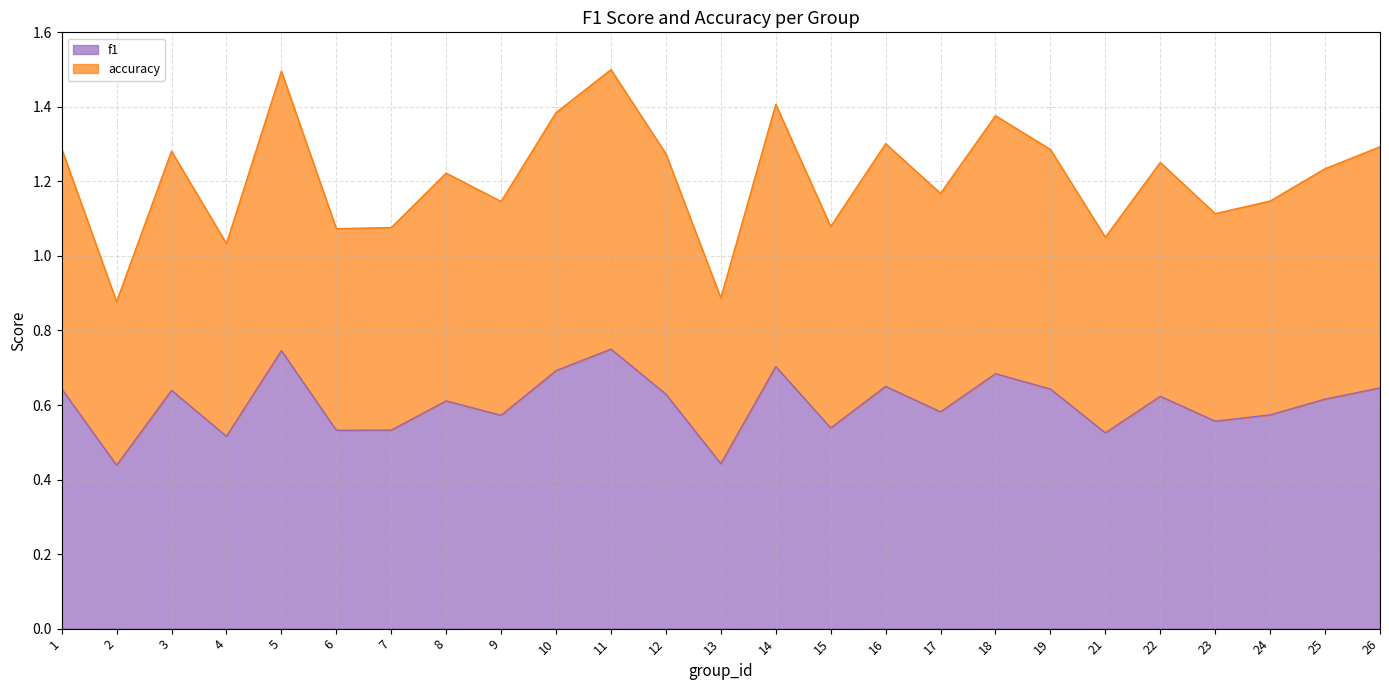

Count the f1 values in the range 0 to 1.

25